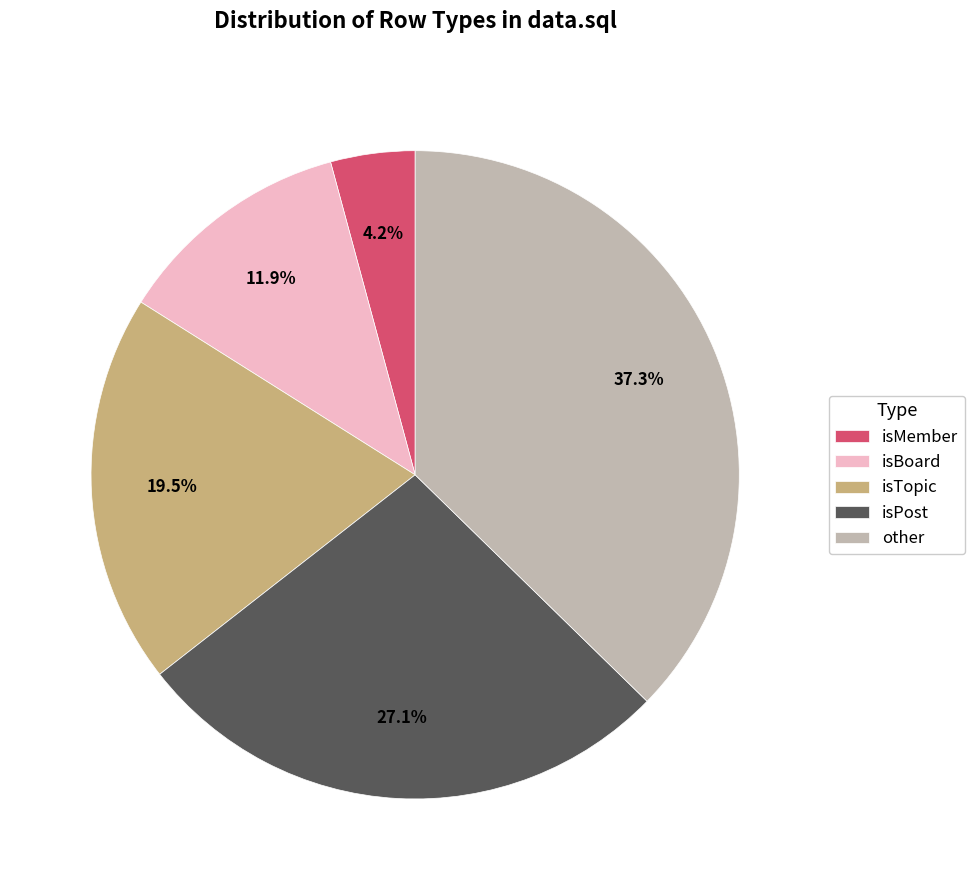

What is the smallest slice in the pie chart?

isMember